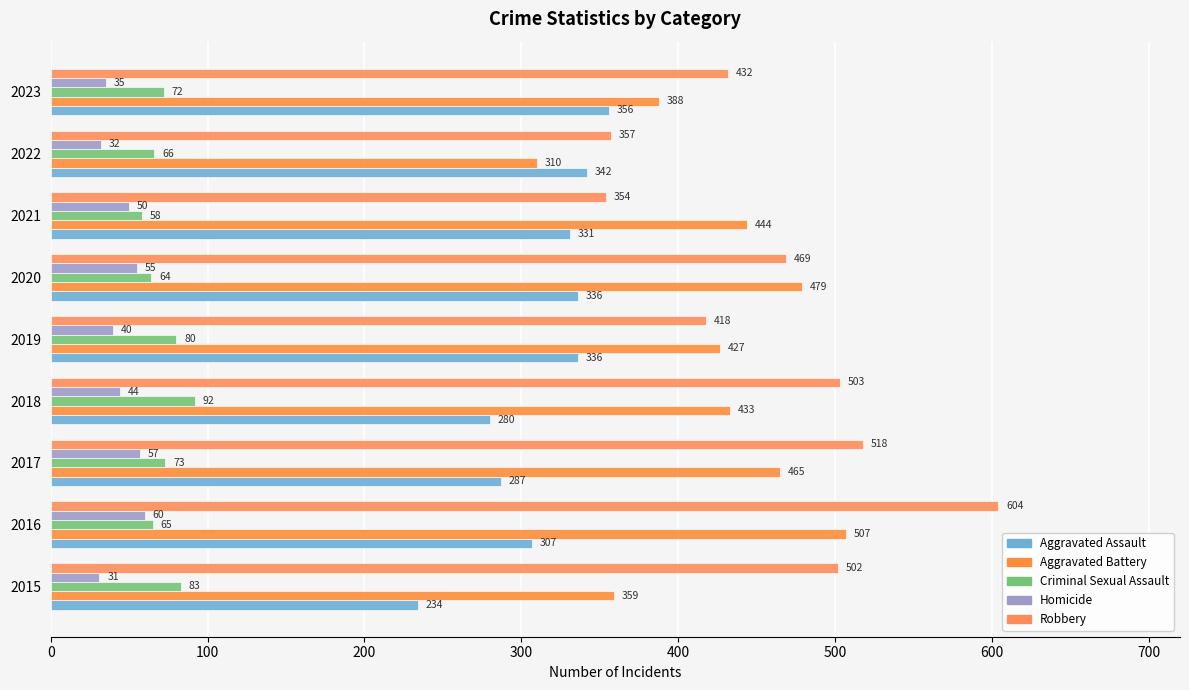

What is the lowest value of the Aggravated Battery series?

310